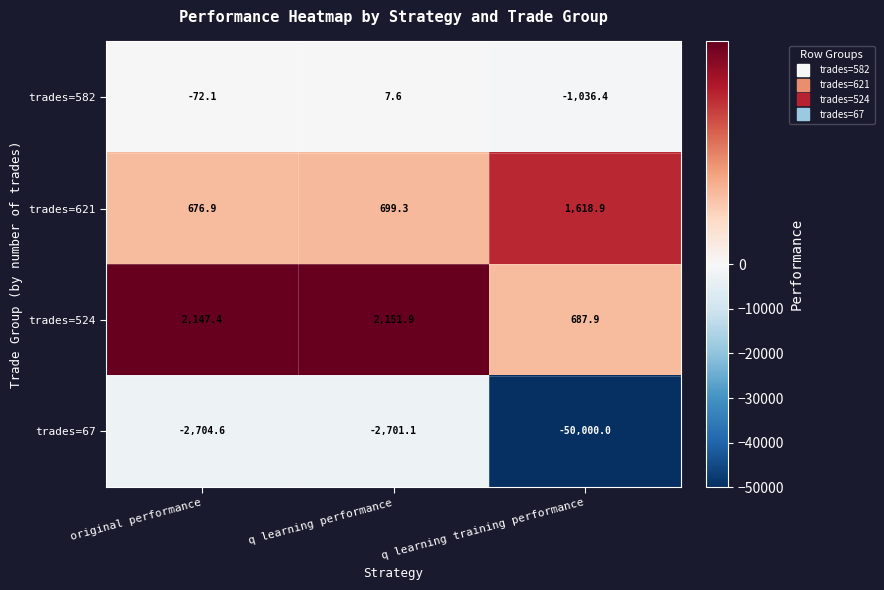

Is it true that trades=524 equals 2151.9 at q learning performance?

True